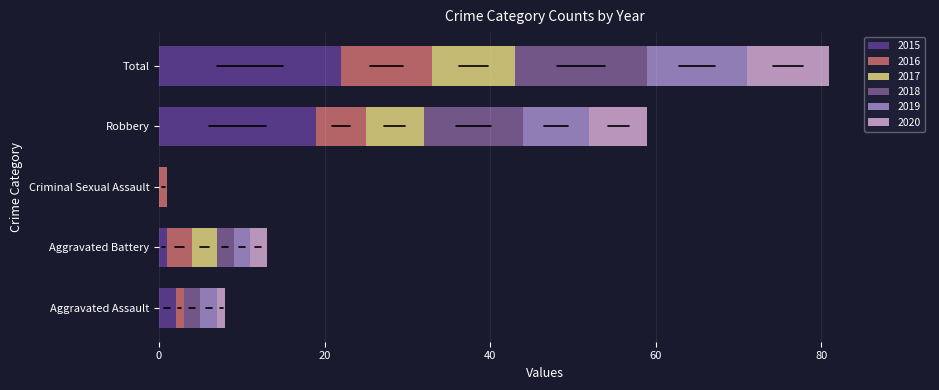

At which category is the sum across all series the highest?

Total